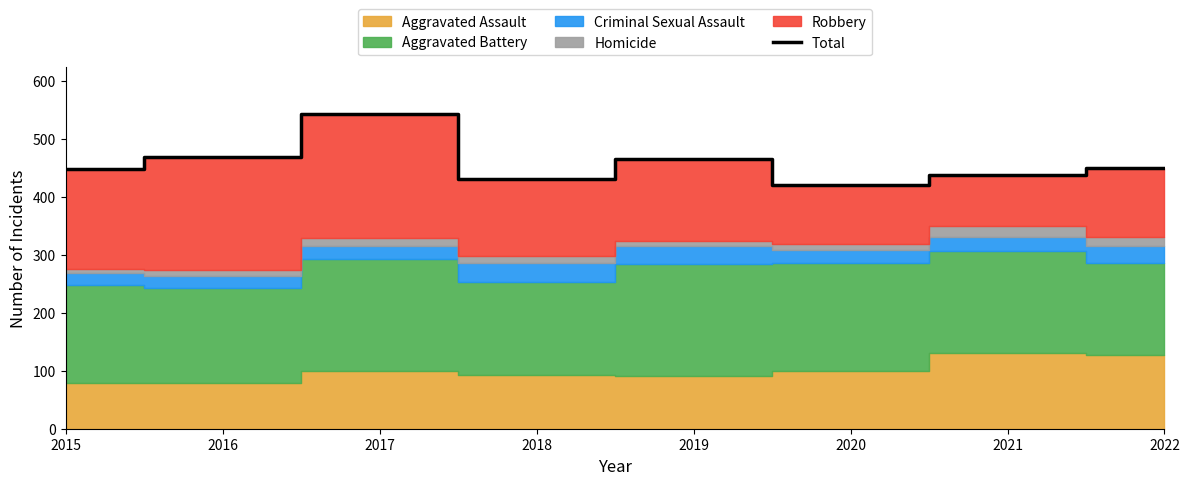

The chart shows a value of 166 at 2021. True or false?

False